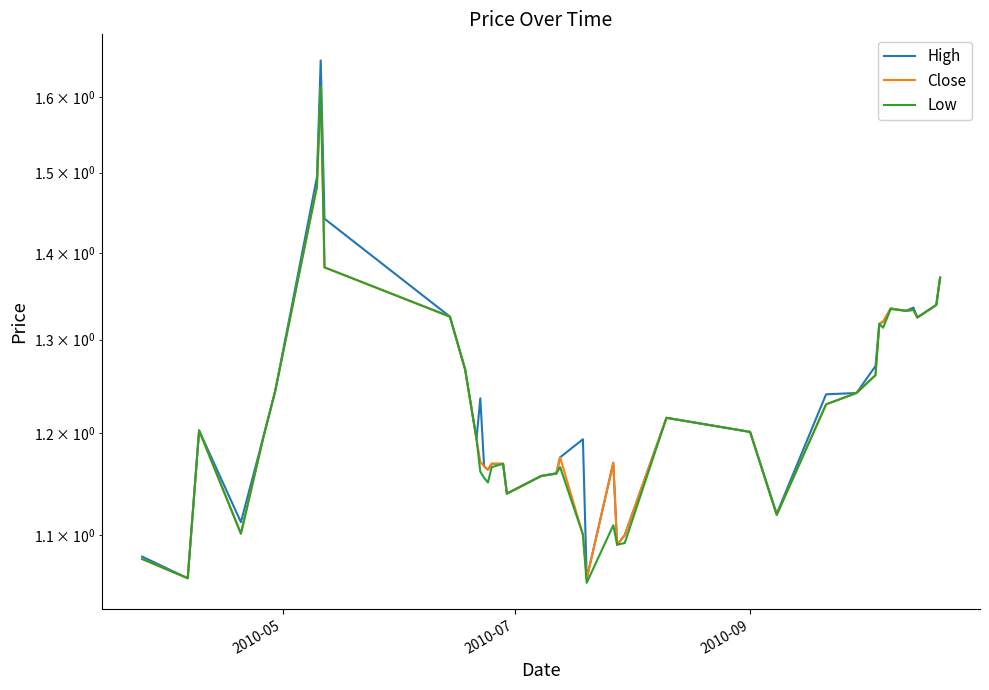

True or false: Close and High cross at least once.

False